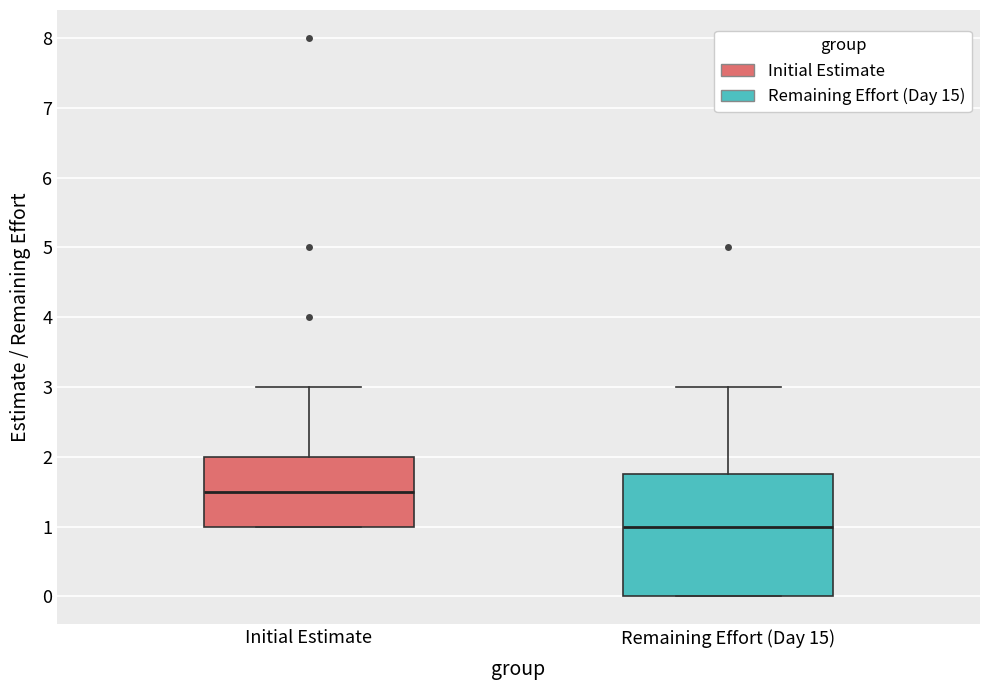

Which box's median line is the highest?

Initial Estimate